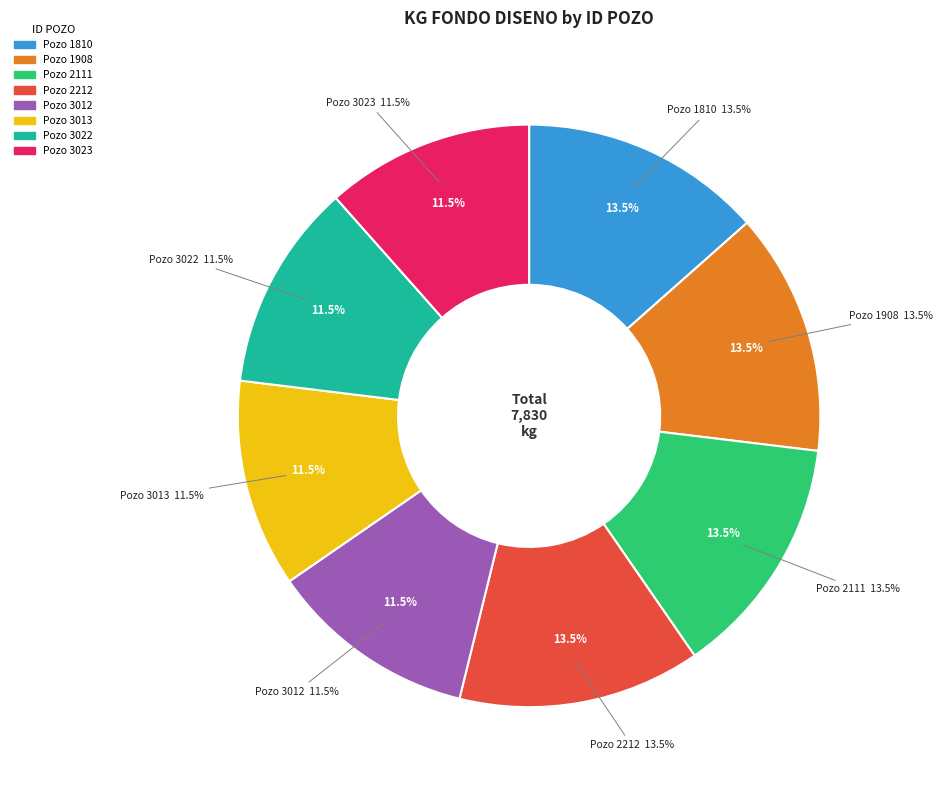

Which slice is the smallest?

3022